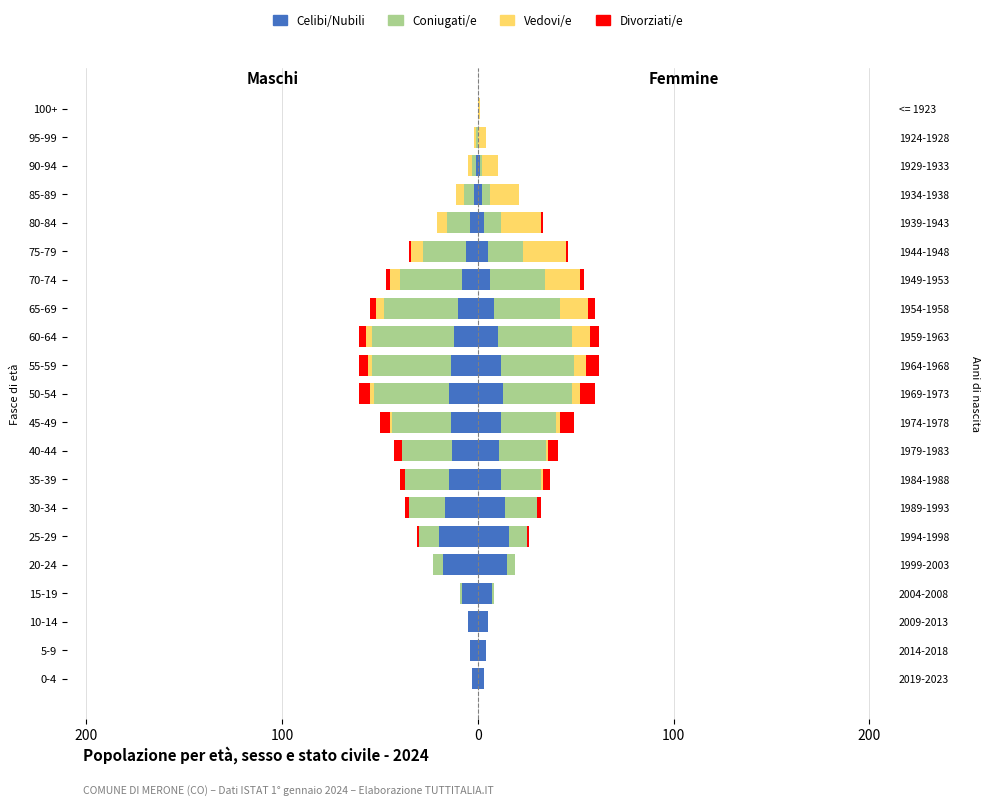

What is the difference between the maximum and minimum values in the Celibi/Nubili series?

20